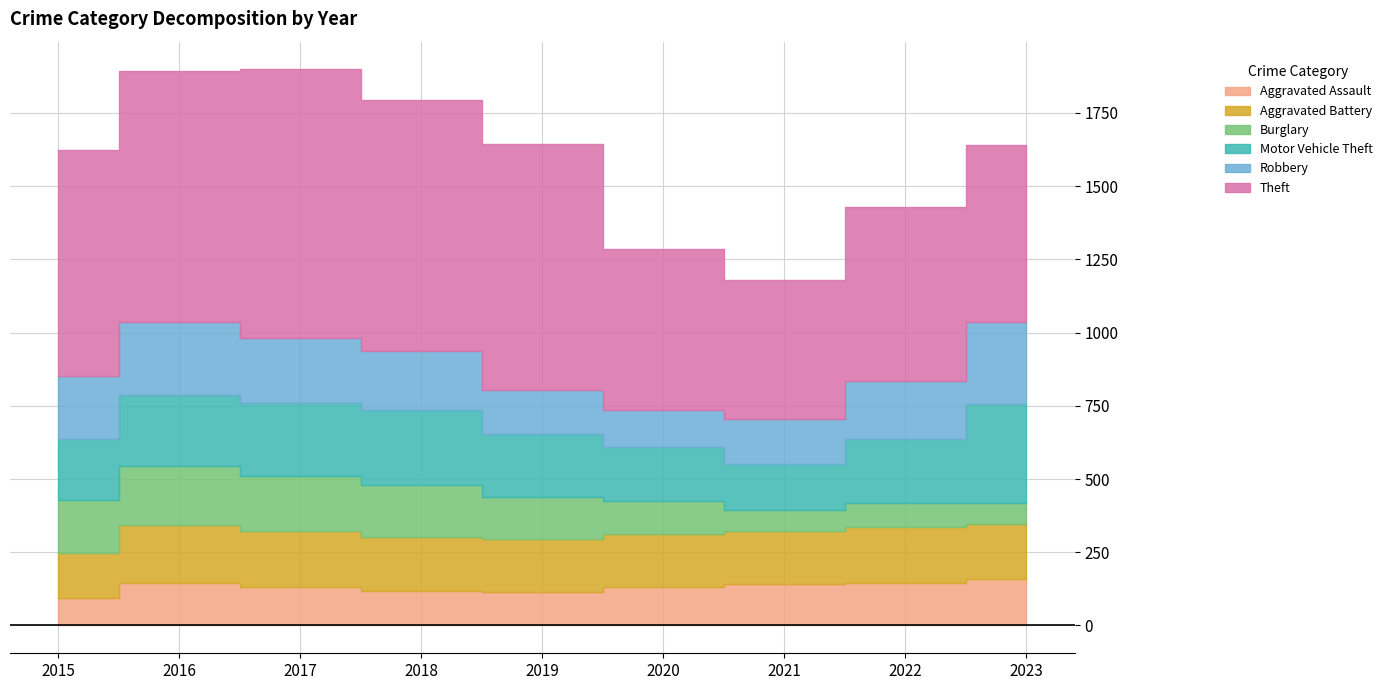

How many intersections are there between Motor Vehicle Theft and Aggravated Battery?

2